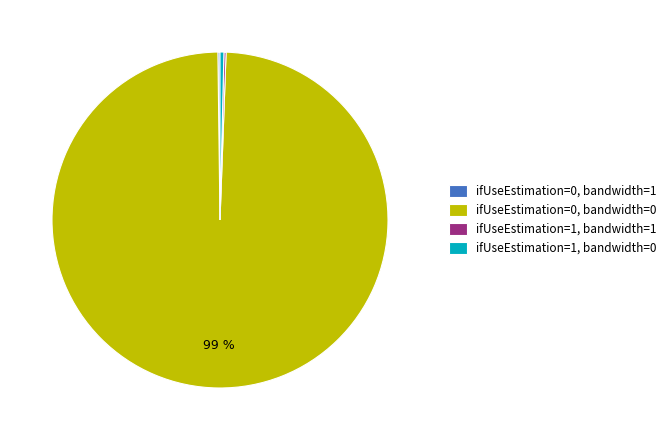

To the nearest percent, what is the combined percentage of ifUseEstimation=0, bandwidth=0 and ifUseEstimation=1, bandwidth=0?

100%